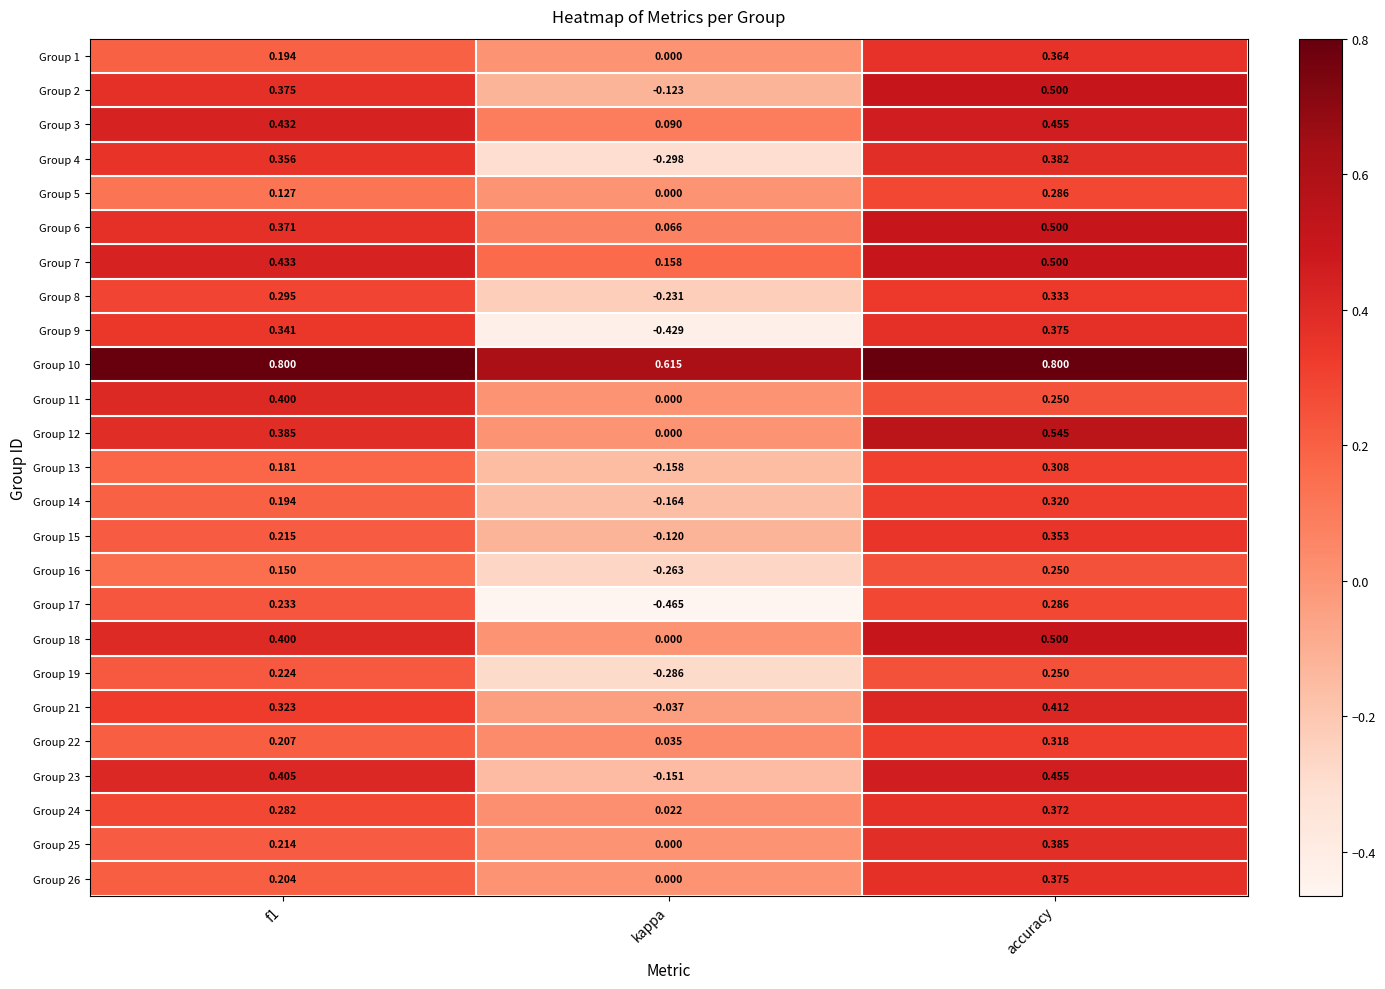

Is the value of Group 21 at kappa greater than the value of Group 4 at accuracy?

No